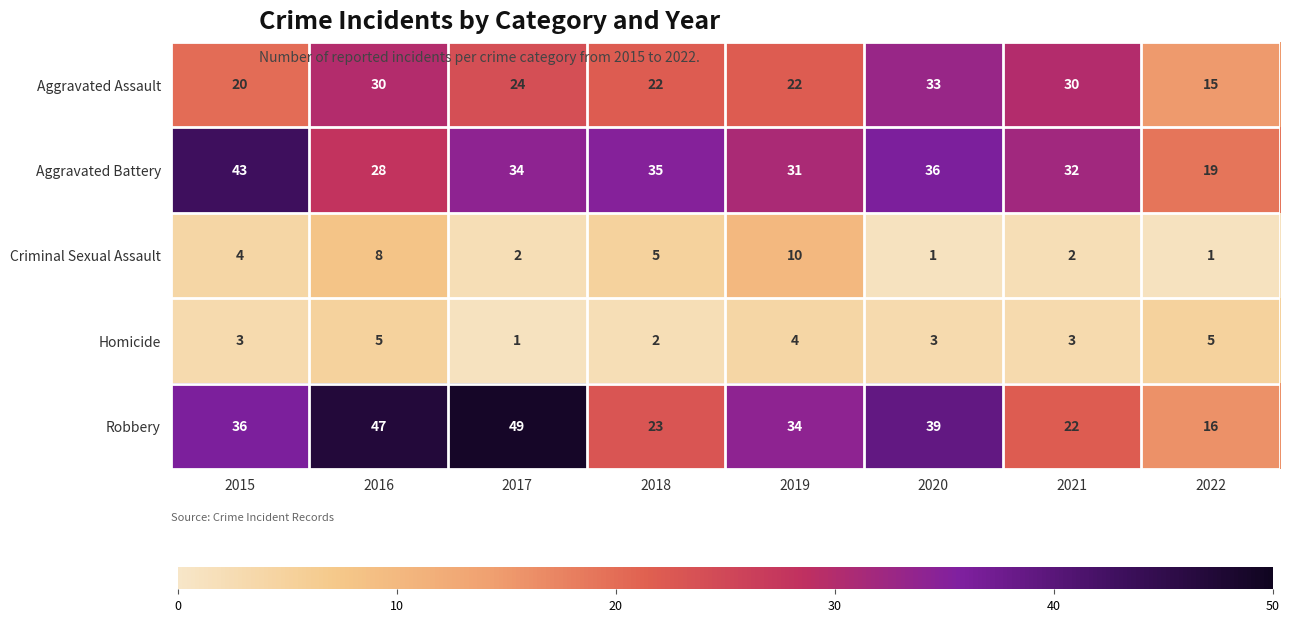

What is the sum of all Aggravated Assault values?

196